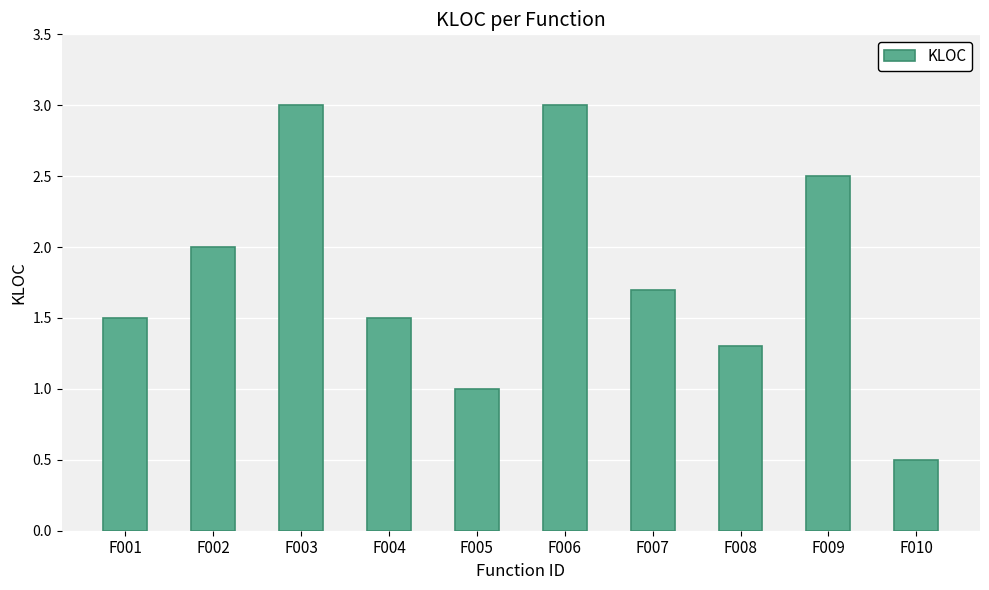

Reading left to right, what are all the values shown in this chart?

F001=1.5	F002=2.0	F003=3.0	F004=1.5	F005=1.0	F006=3.0	F007=1.7	F008=1.3	F009=2.5	F010=0.5